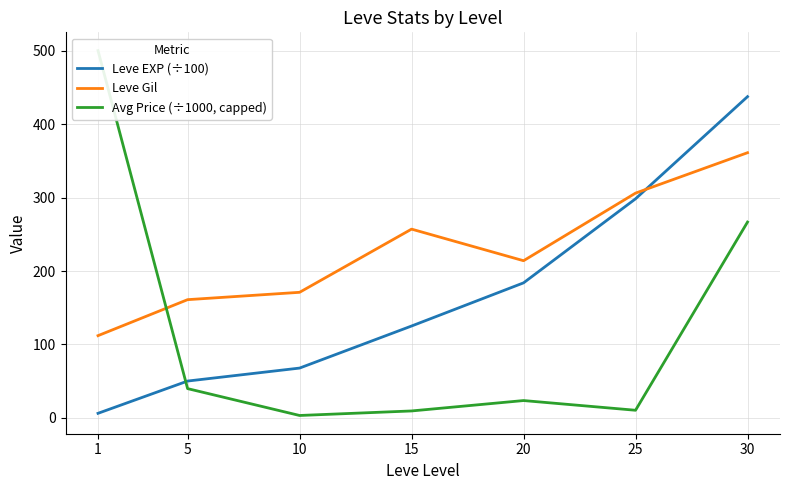

The Avg Price (÷1000, capped) series shows 12.6 at 20. True or false?

False